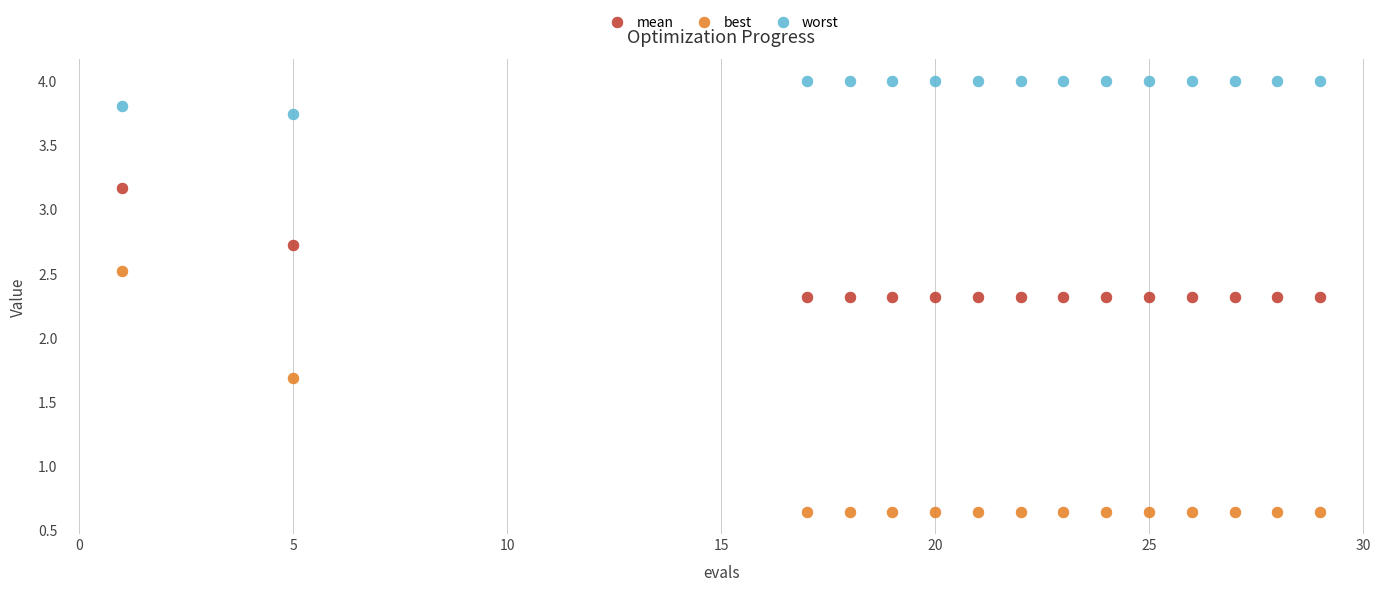

Across all data points, what is the range of Y values (max minus min)?

3.4